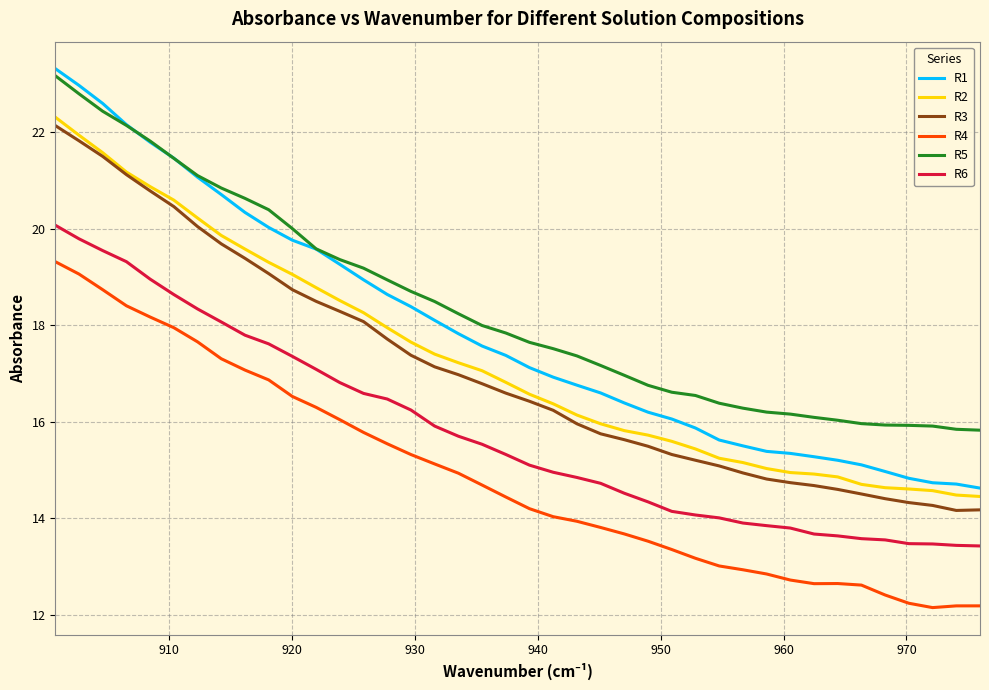

Which series has the largest range (max minus min)?

R1